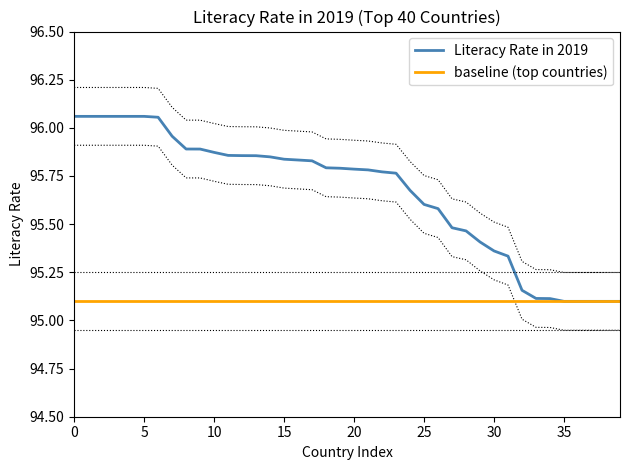

List the labels in order of value, smallest first.

35, 36, 37, 38, 39, 34, 33, 32, 31, 30, 29, 28, 27, 26, 25, 24, 23, 22, 21, 20, 19, 18, 17, 16, 15, 14, 13, 12, 11, 10, 9, 8, 7, 6, 0, 1, 2, 3, 4, 5